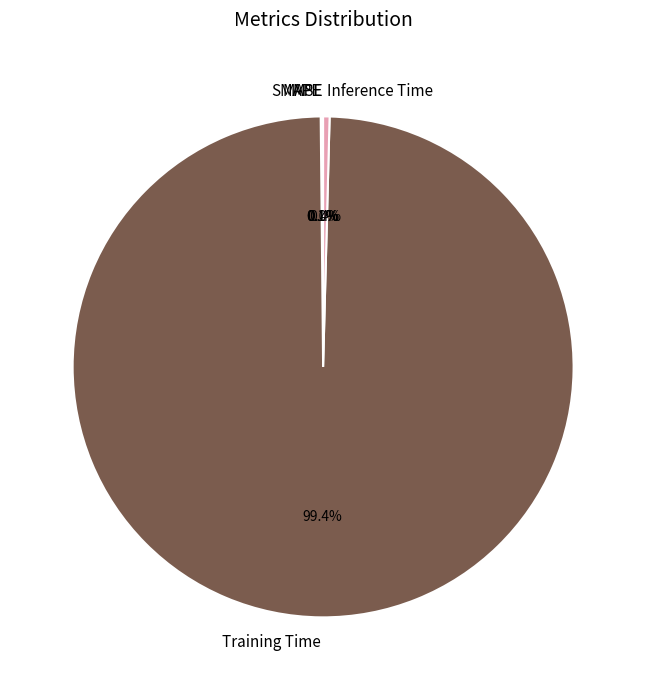

Is there any slice that represents more than half of the pie?

Yes